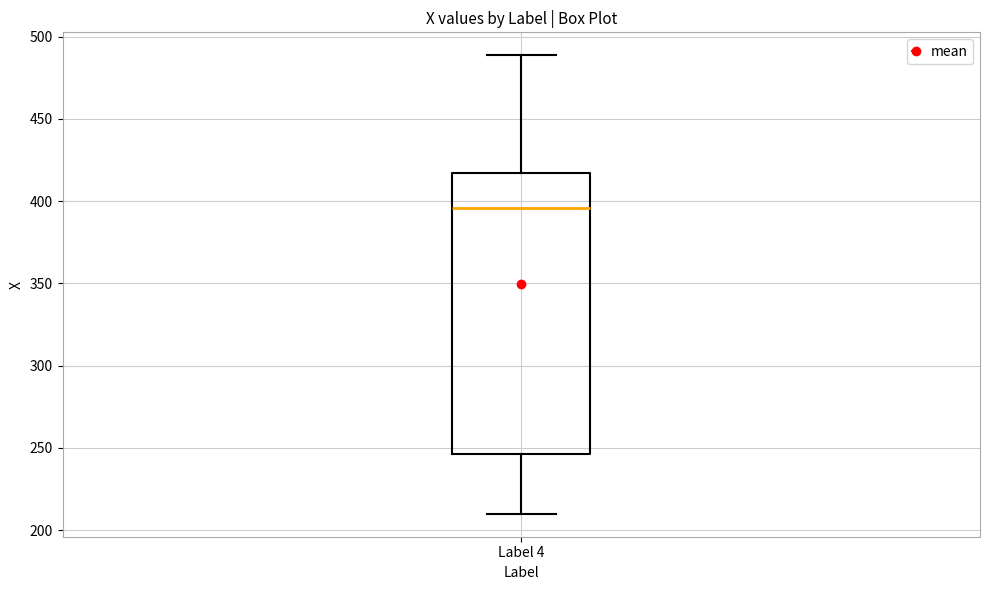

Read this box plot against the y-axis: the position of the median line, the range covered by the box, and the ends of both whiskers. The values are not printed on the chart, so give them approximately, as read against the axis.

median 395, box 245 to 415, whiskers 210 to 490